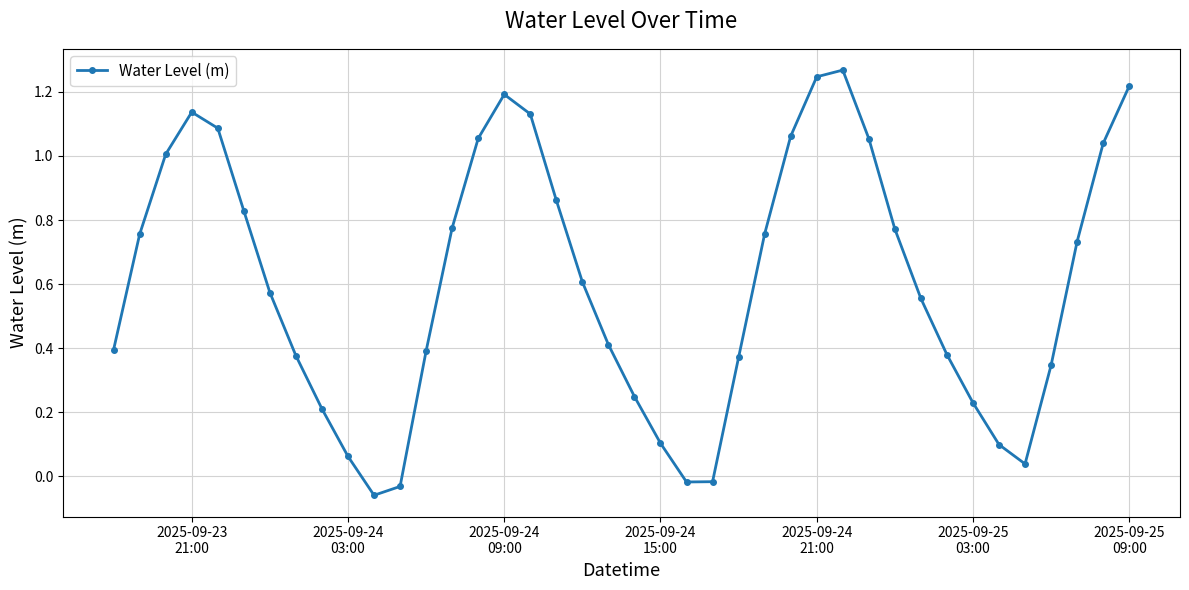

What is the sum of all values?

24.2